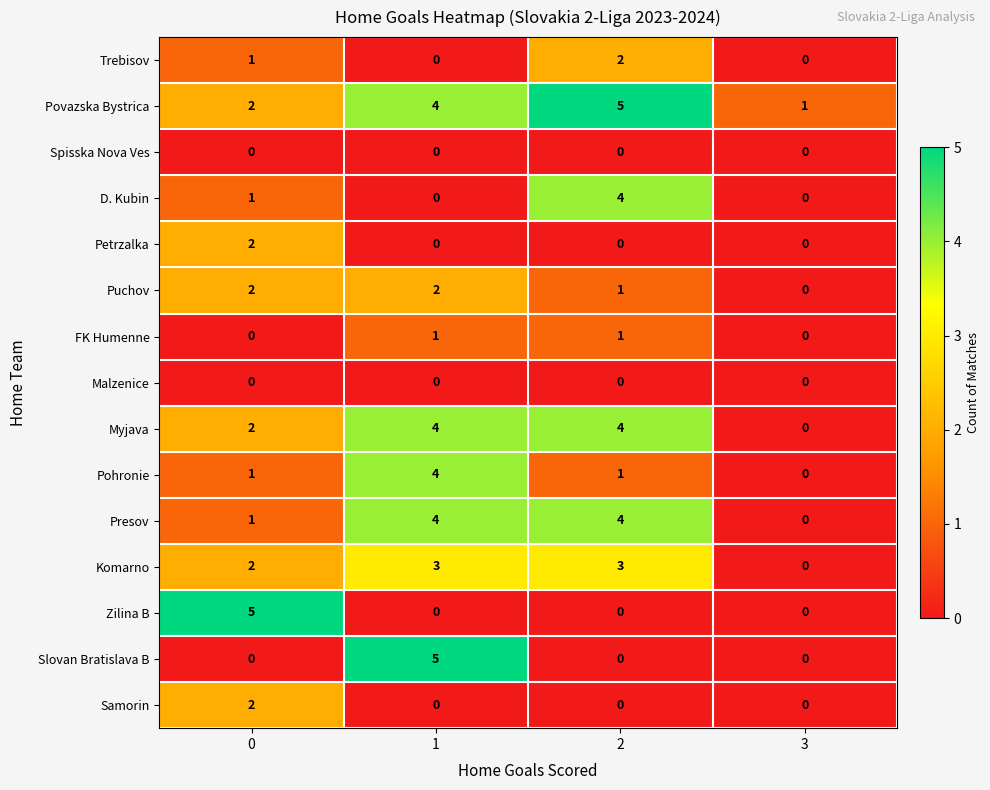

Is it true that Zilina B equals 0 at 3?

True